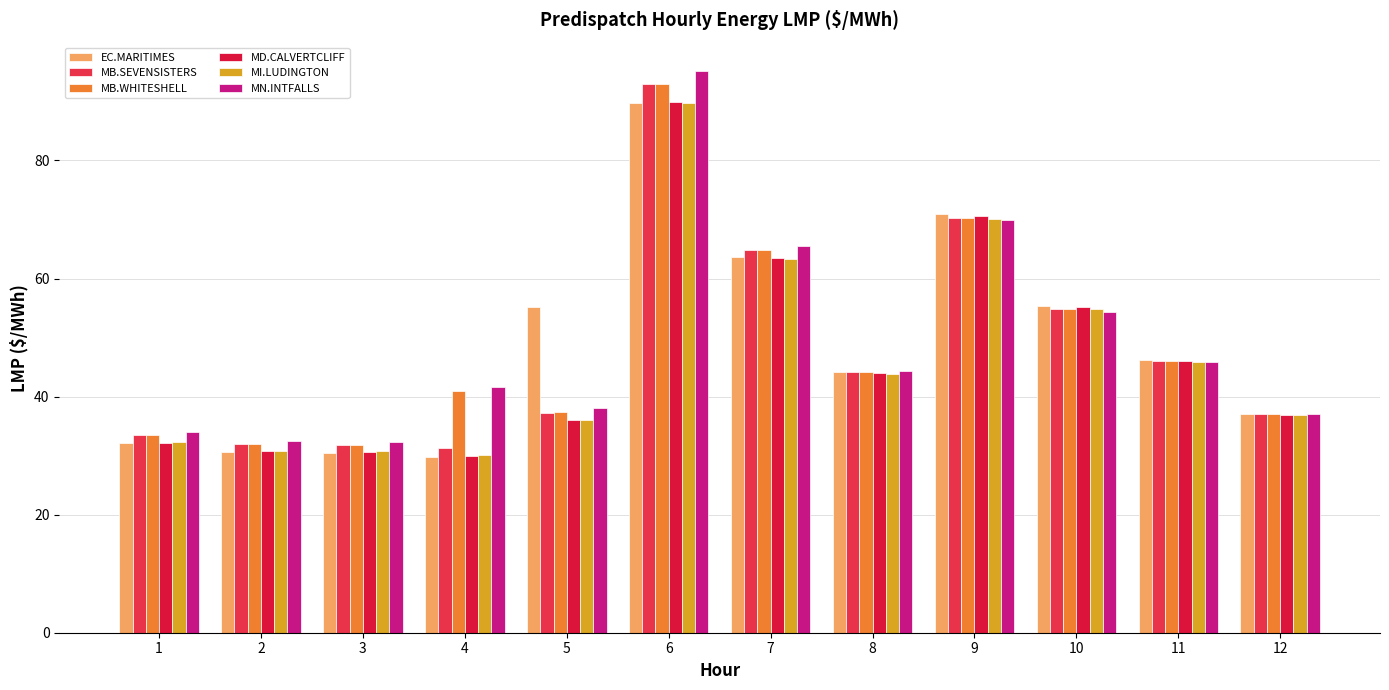

Reading left to right, what are all the values shown in this chart?

EC.MARITIMES: 32.1	30.6	30.4	29.7	55.2	89.8	63.6	44.1	70.8	55.4	46.2	37.1
MB.SEVENSISTERS: 33.5	32.0	31.8	31.2	37.3	93.0	64.8	44.2	70.2	54.8	46.1	37.1
MB.WHITESHELL: 33.5	32.0	31.8	41.0	37.3	93.0	64.8	44.2	70.2	54.8	46.1	37.1
MD.CALVERTCLIFF: 32.2	30.7	30.6	29.9	36.0	89.8	63.5	44.0	70.5	55.1	46.1	37.0
MI.LUDINGTON: 32.3	30.8	30.8	30.0	36.0	89.8	63.3	43.8	70.1	54.9	45.9	36.8
MN.INTFALLS: 34.0	32.5	32.3	41.6	38.0	95.2	65.6	44.4	70.0	54.3	45.8	37.0